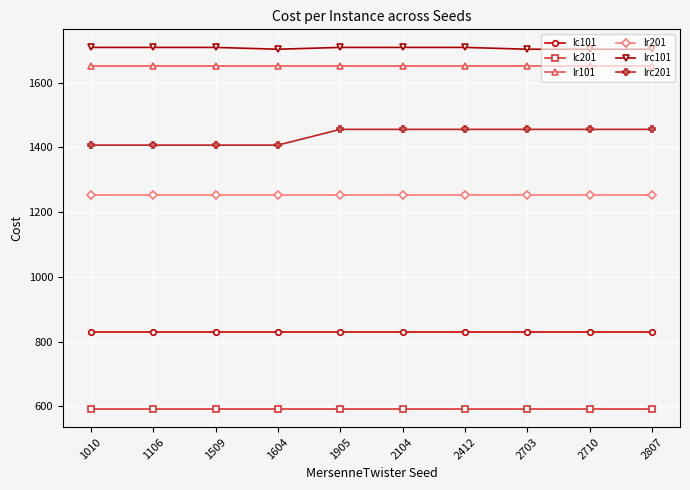

What is the difference between the highest and lowest values at 2412?

1117.2